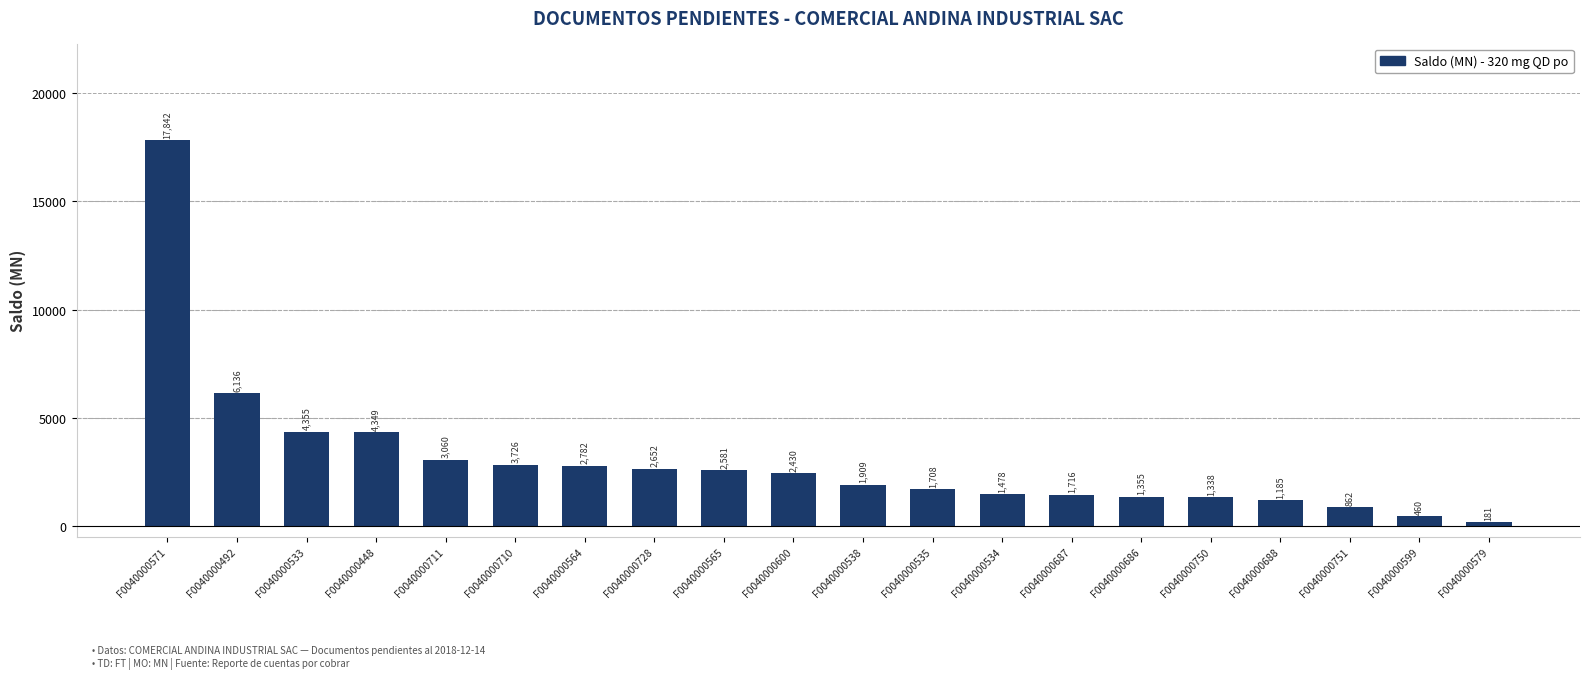

True or false: the data shows 1708.4 at F0040000535.

True